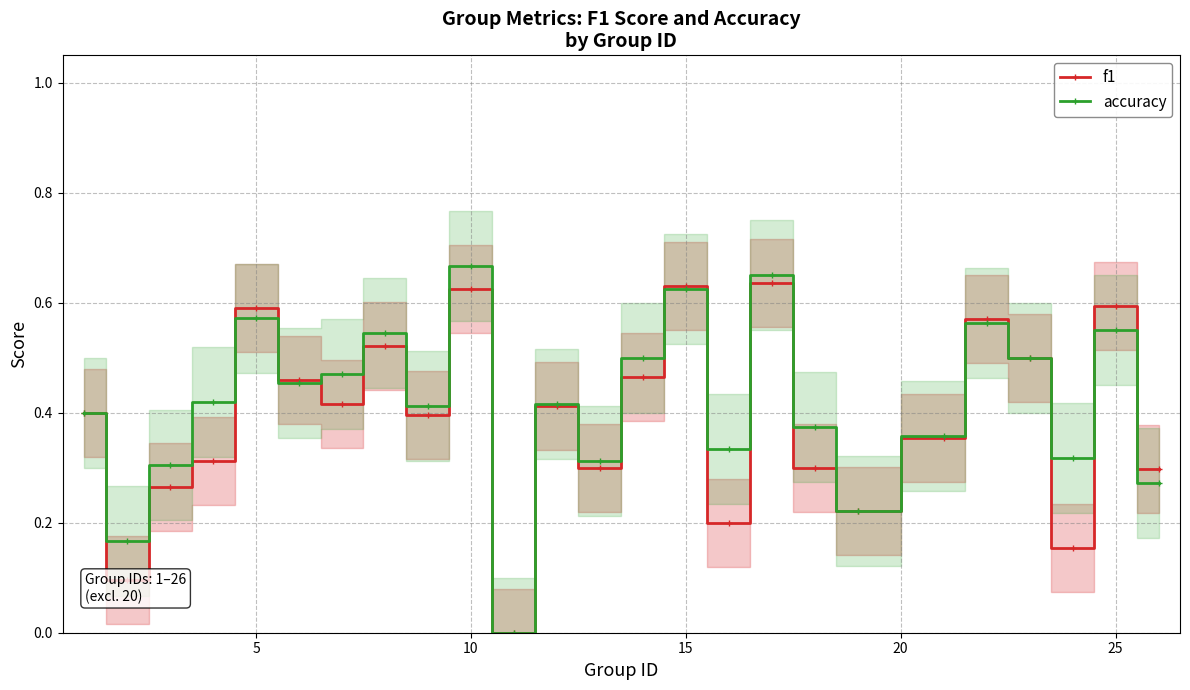

True or false: accuracy has more than 2 interior local peaks.

True